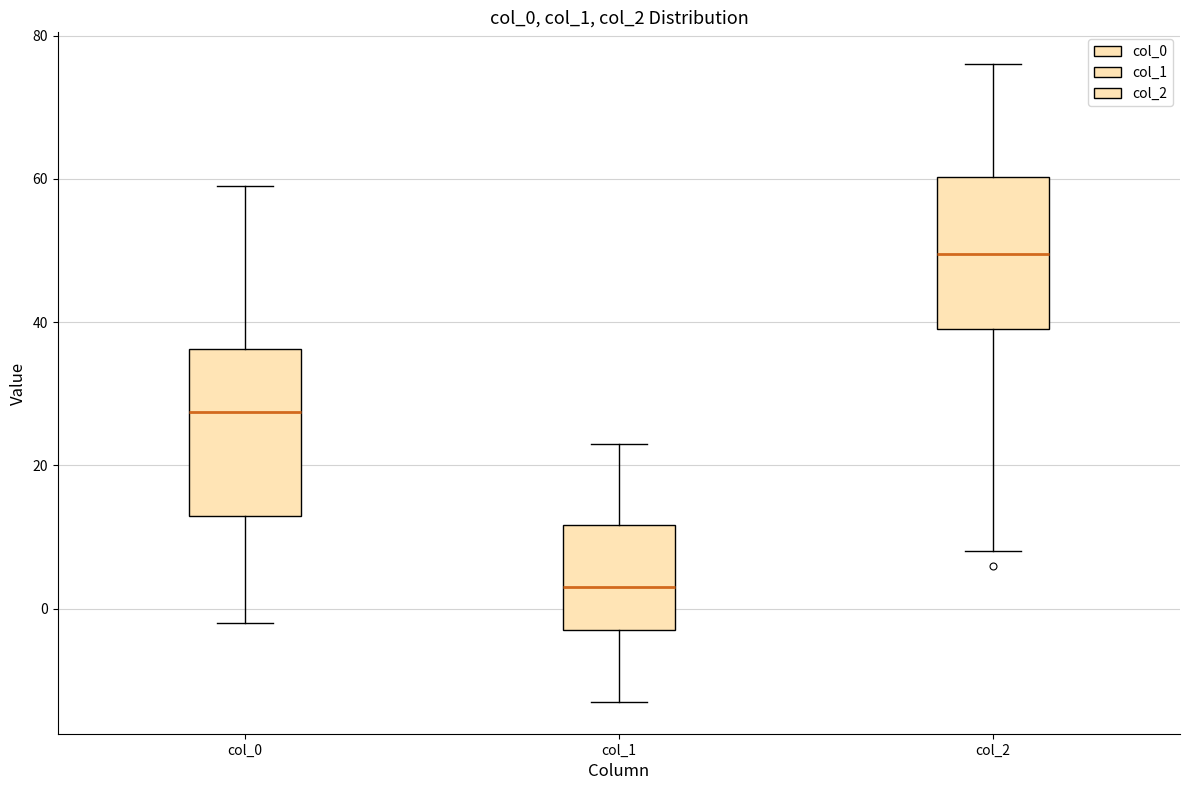

Reading left to right, transcribe this box plot: for each box, give where its median line is, the range the box spans, and where its two whiskers end, as read against the y-axis. The values are not printed on the chart, so give them approximately, as read against the axis.

col_0: median 28, box 14 to 36, whiskers -2 to 60
col_1: median 4, box -2 to 12, whiskers -12 to 24
col_2: median 50, box 40 to 60, whiskers 8 to 76